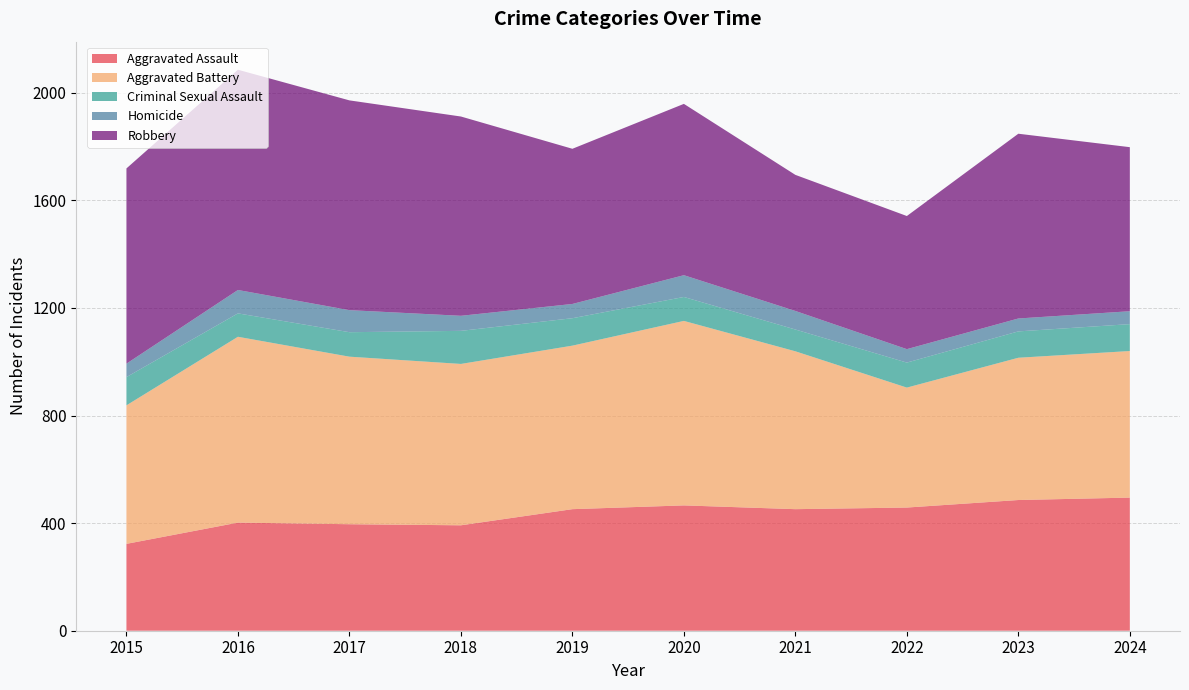

Reading left to right, list all the values displayed in this chart.

Aggravated Assault: 323	402	396	392	452	466	452	458	486	495
Aggravated Battery: 515	691	623	600	608	686	587	446	529	545
Criminal Sexual Assault: 105	87	91	123	102	89	81	93	98	100
Homicide: 50	87	82	56	53	81	69	50	48	48
Robbery: 726	819	780	741	577	637	506	495	687	610